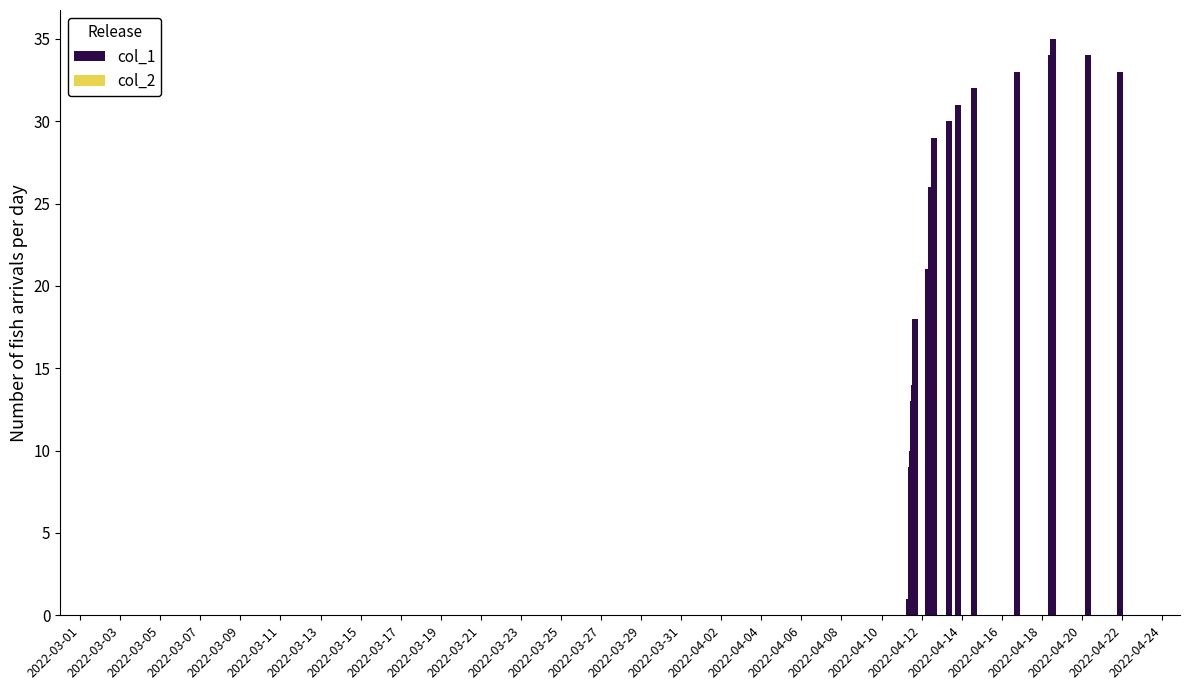

What is the greatest value displayed?

35